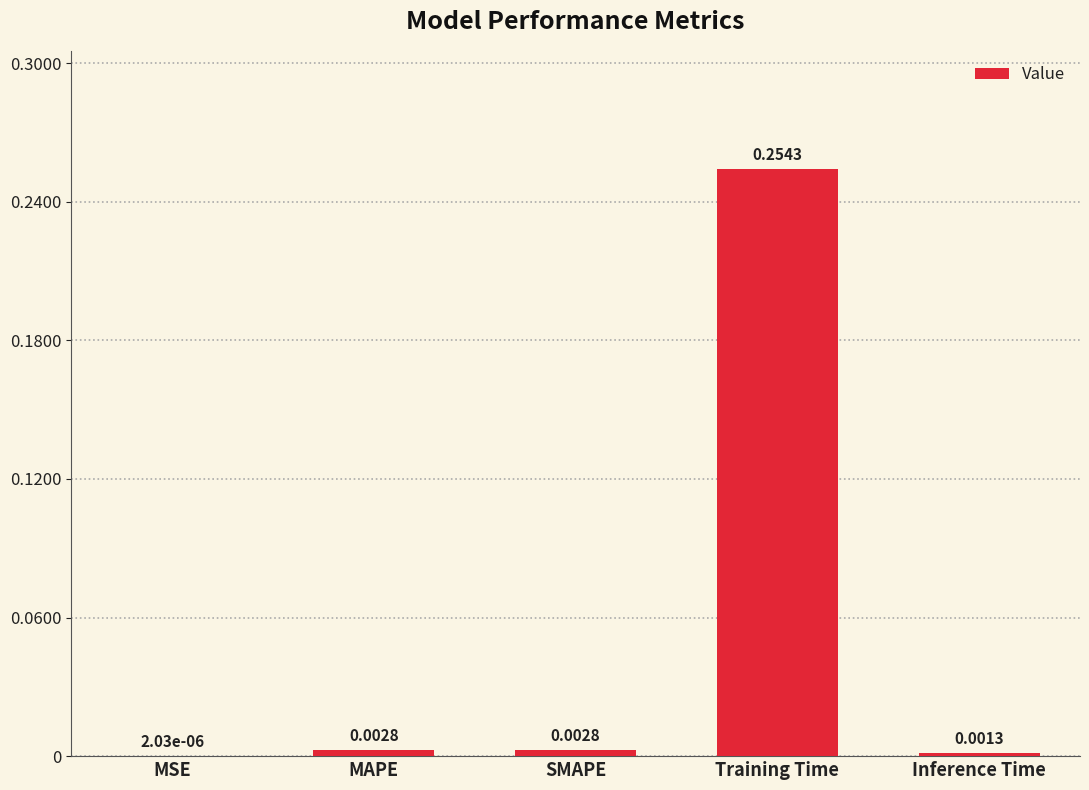

Which category has the highest value across all series?

Training Time